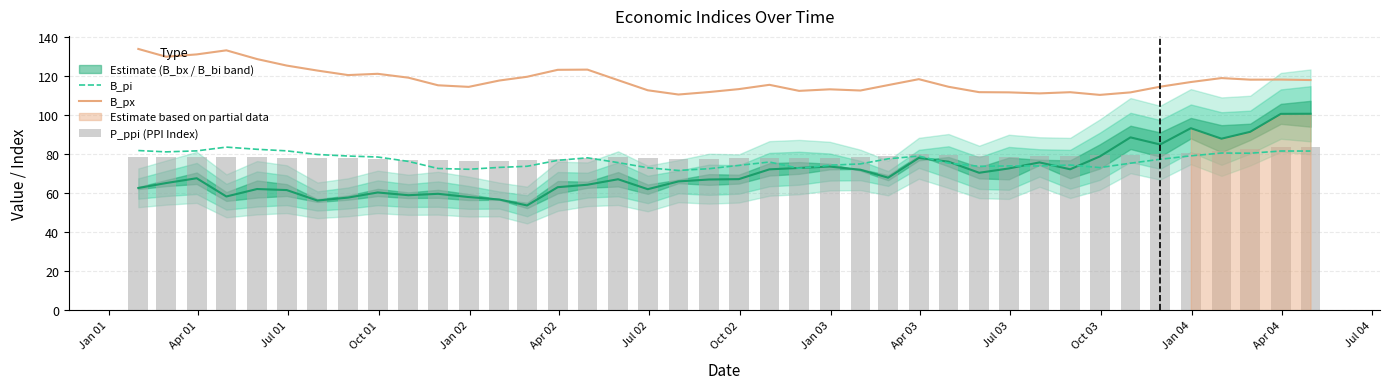

Which series has the largest range (max minus min)?

B_px